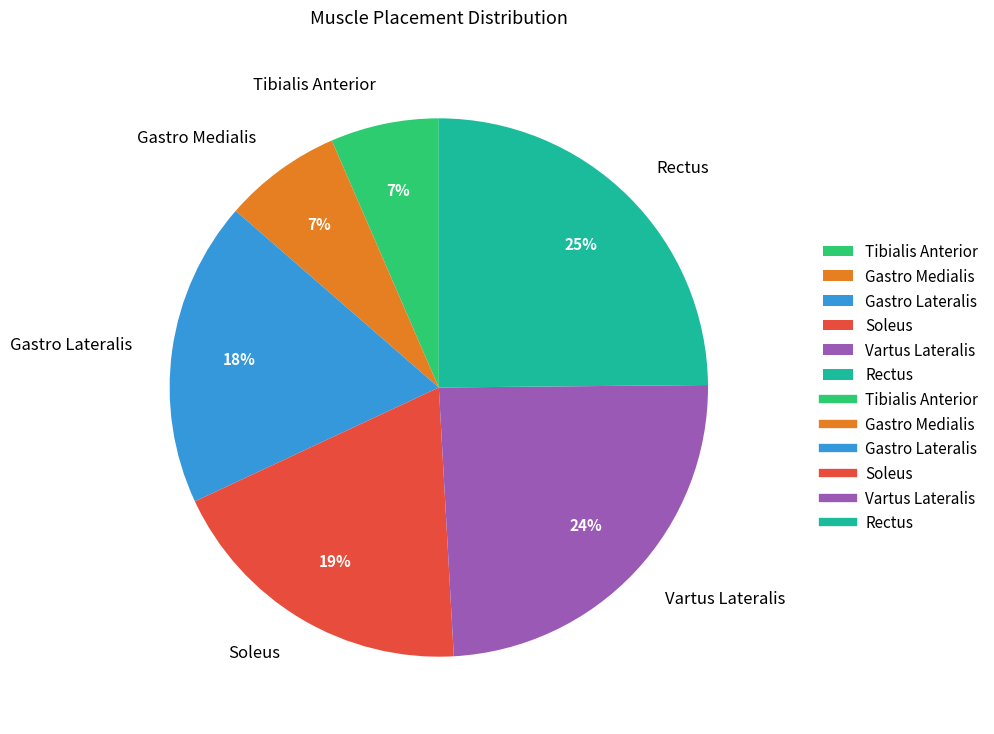

Does Gastro Medialis represent more than half of the total?

No